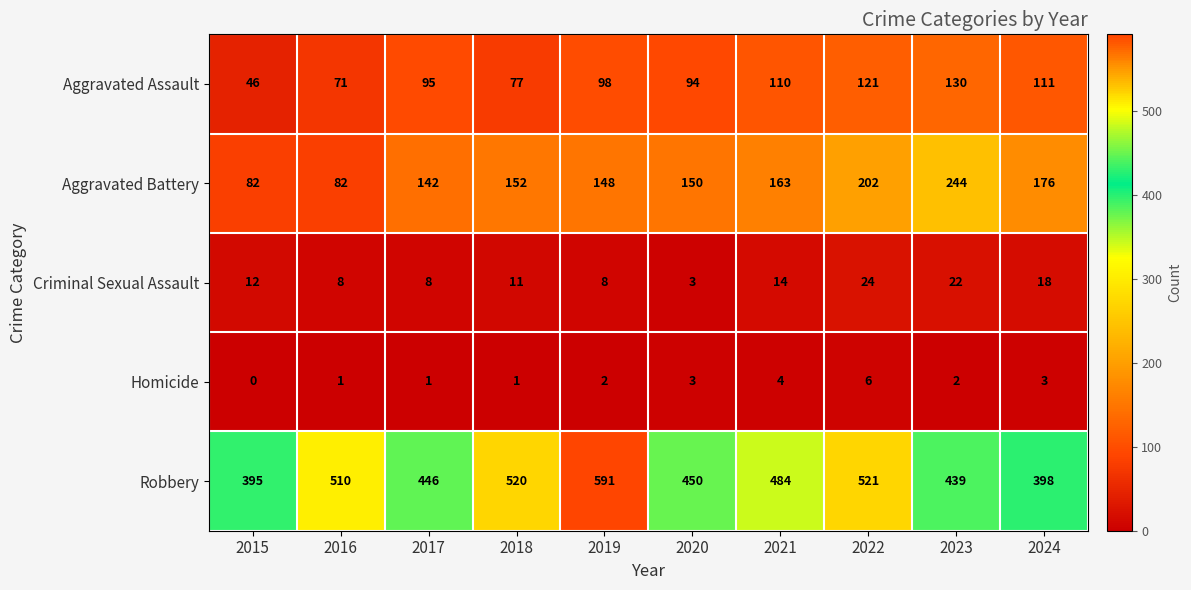

What is the difference between the maximum and minimum values in the Criminal Sexual Assault series?

21